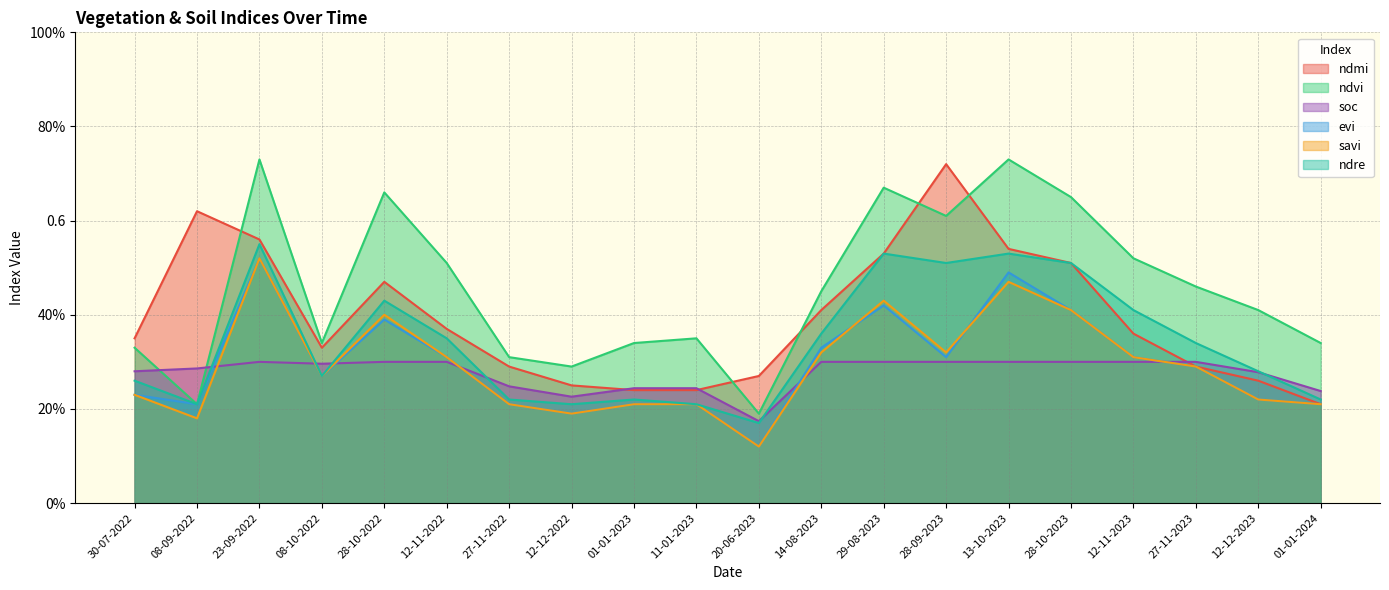

Reading left to right, list all the values displayed in this chart.

ndmi: 30-07-2022=0.3	08-09-2022=0.6	23-09-2022=0.6	08-10-2022=0.3	28-10-2022=0.5	12-11-2022=0.4	27-11-2022=0.3	12-12-2022=0.2	01-01-2023=0.2	11-01-2023=0.2	20-06-2023=0.3	14-08-2023=0.4	29-08-2023=0.5	28-09-2023=0.7	13-10-2023=0.5	28-10-2023=0.5	12-11-2023=0.4	27-11-2023=0.3	12-12-2023=0.3	01-01-2024=0.2
ndvi: 30-07-2022=0.3	08-09-2022=0.2	23-09-2022=0.7	08-10-2022=0.3	28-10-2022=0.7	12-11-2022=0.5	27-11-2022=0.3	12-12-2022=0.3	01-01-2023=0.3	11-01-2023=0.3	20-06-2023=0.2	14-08-2023=0.5	29-08-2023=0.7	28-09-2023=0.6	13-10-2023=0.7	28-10-2023=0.7	12-11-2023=0.5	27-11-2023=0.5	12-12-2023=0.4	01-01-2024=0.3
soc: 30-07-2022=0.3	08-09-2022=0.3	23-09-2022=0.3	08-10-2022=0.3	28-10-2022=0.3	12-11-2022=0.3	27-11-2022=0.2	12-12-2022=0.2	01-01-2023=0.2	11-01-2023=0.2	20-06-2023=0.2	14-08-2023=0.3	29-08-2023=0.3	28-09-2023=0.3	13-10-2023=0.3	28-10-2023=0.3	12-11-2023=0.3	27-11-2023=0.3	12-12-2023=0.3	01-01-2024=0.2
evi: 30-07-2022=0.2	08-09-2022=0.2	23-09-2022=0.5	08-10-2022=0.3	28-10-2022=0.4	12-11-2022=0.3	27-11-2022=0.2	12-12-2022=0.2	01-01-2023=0.2	11-01-2023=0.2	20-06-2023=0.1	14-08-2023=0.3	29-08-2023=0.4	28-09-2023=0.3	13-10-2023=0.5	28-10-2023=0.4	12-11-2023=0.3	27-11-2023=0.3	12-12-2023=0.2	01-01-2024=0.2
savi: 30-07-2022=0.2	08-09-2022=0.2	23-09-2022=0.5	08-10-2022=0.3	28-10-2022=0.4	12-11-2022=0.3	27-11-2022=0.2	12-12-2022=0.2	01-01-2023=0.2	11-01-2023=0.2	20-06-2023=0.1	14-08-2023=0.3	29-08-2023=0.4	28-09-2023=0.3	13-10-2023=0.5	28-10-2023=0.4	12-11-2023=0.3	27-11-2023=0.3	12-12-2023=0.2	01-01-2024=0.2
ndre: 30-07-2022=0.3	08-09-2022=0.2	23-09-2022=0.6	08-10-2022=0.3	28-10-2022=0.4	12-11-2022=0.3	27-11-2022=0.2	12-12-2022=0.2	01-01-2023=0.2	11-01-2023=0.2	20-06-2023=0.2	14-08-2023=0.4	29-08-2023=0.5	28-09-2023=0.5	13-10-2023=0.5	28-10-2023=0.5	12-11-2023=0.4	27-11-2023=0.3	12-12-2023=0.3	01-01-2024=0.2